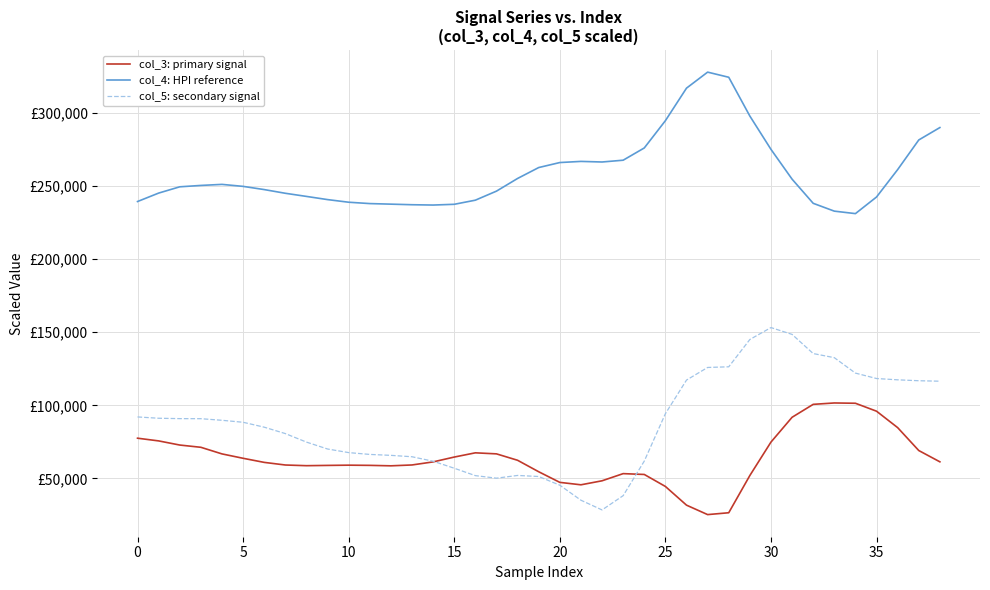

What are all the series names shown in the legend?

col_3: primary signal, col_4: HPI reference, col_5: secondary signal